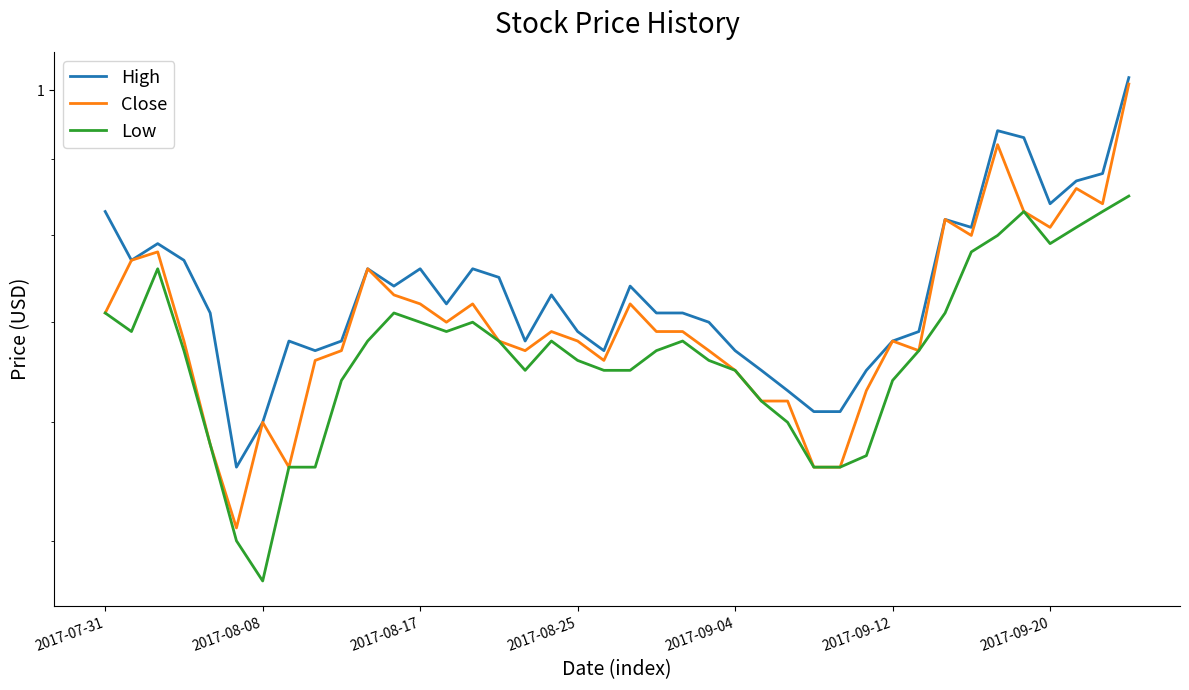

True or false: High has a value of 0.8 at 32.

True